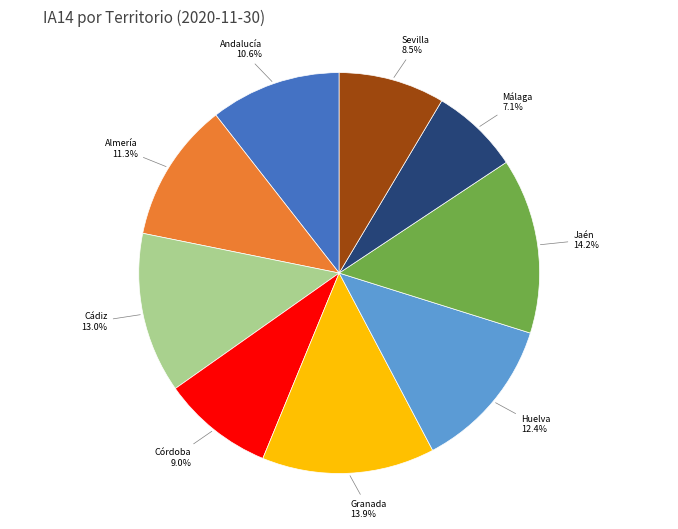

What percentage do Málaga and Almería together represent?

18.4%